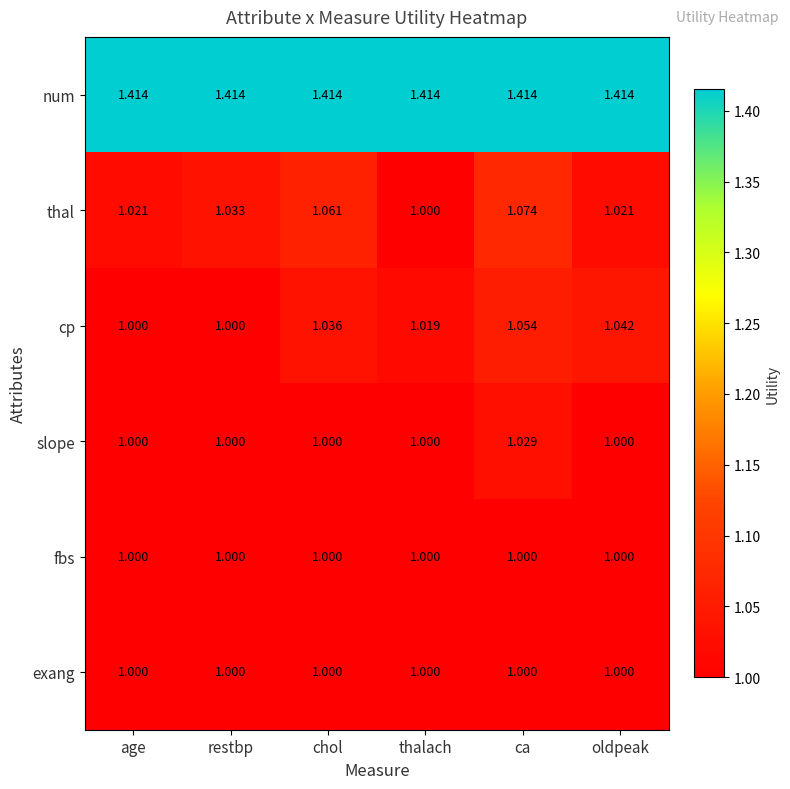

Which series changed the most between restbp and oldpeak?

cp